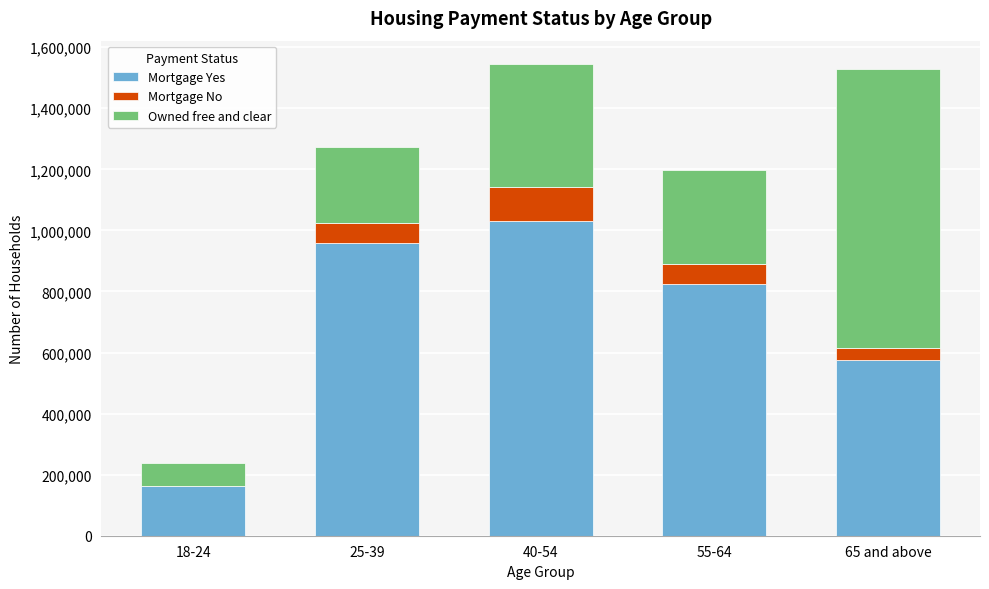

Reading right to left, list the values for the Mortgage Yes series.

65 and above=575995	55-64=824770	40-54=1030763	25-39=957721	18-24=162998